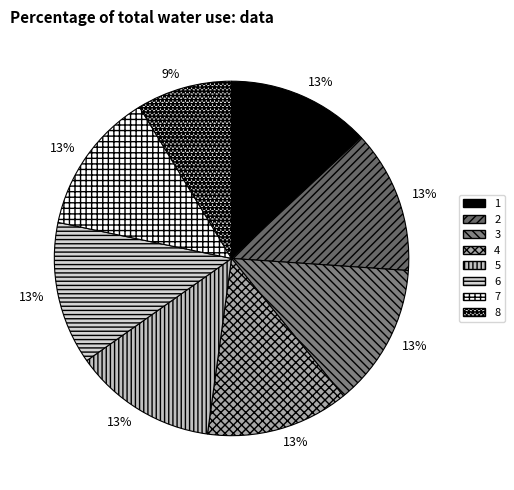

Rank the categories by value from lowest to highest.

8, 1, 2, 3, 4, 5, 6, 7